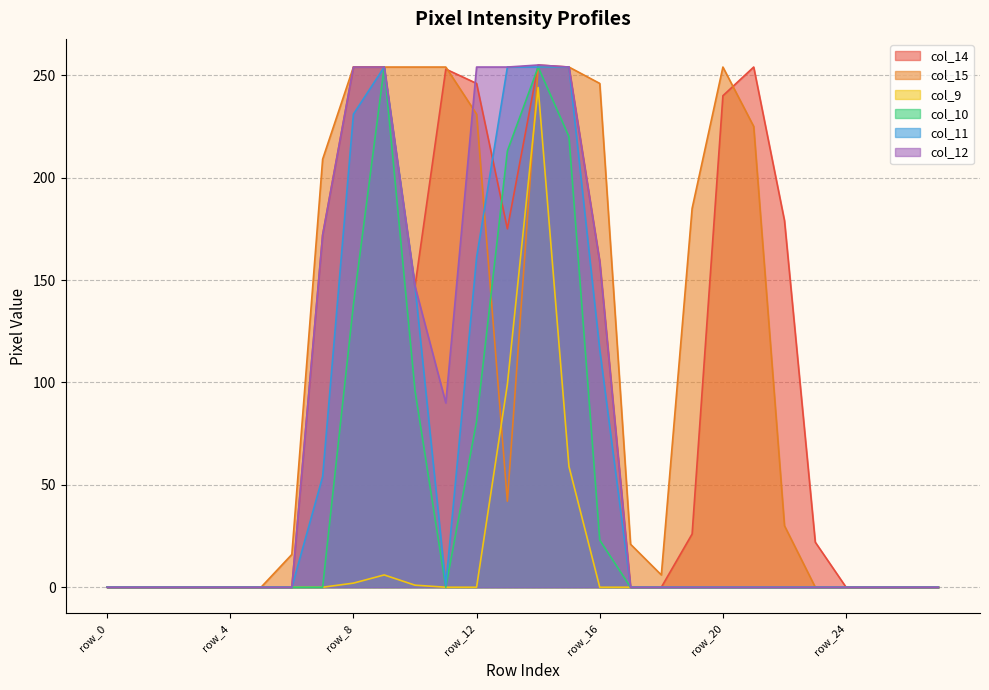

List the labels in order of col_10 value, largest first.

row_9, row_14, row_15, row_13, row_8, row_10, row_12, row_16, row_0, row_1, row_2, row_3, row_4, row_5, row_6, row_7, row_11, row_17, row_18, row_19, row_20, row_21, row_22, row_23, row_24, row_25, row_26, row_27